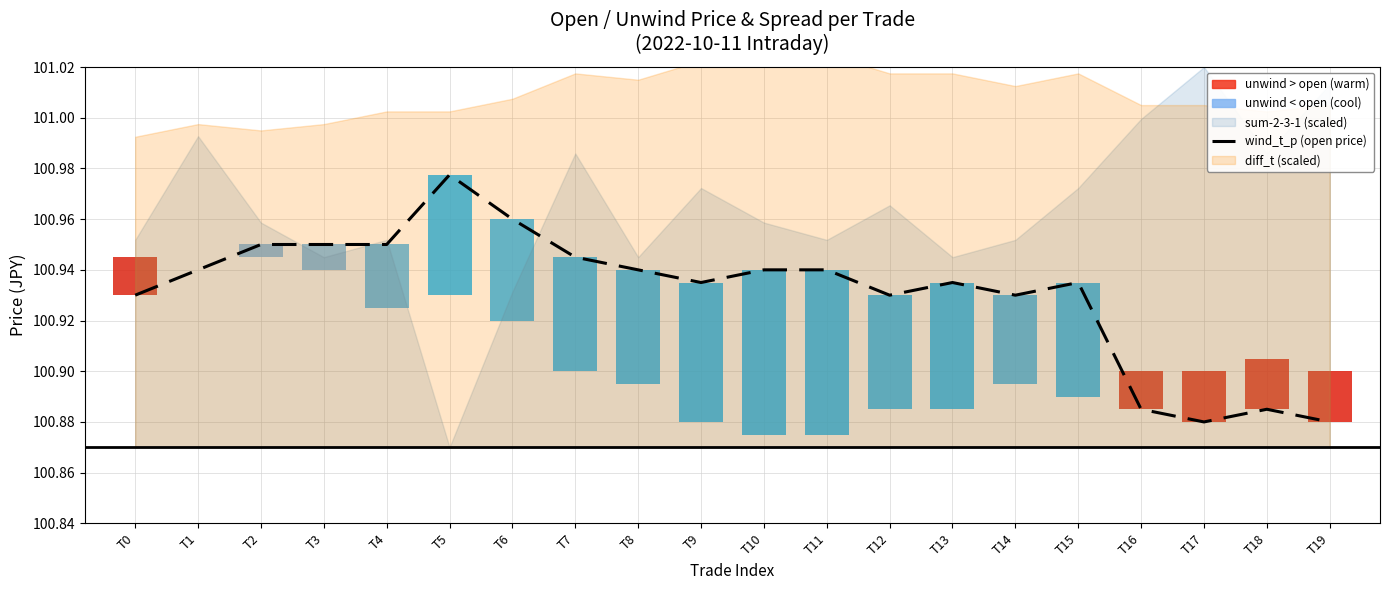

What is the ratio of the value at T0 to the value at T14?

1.0